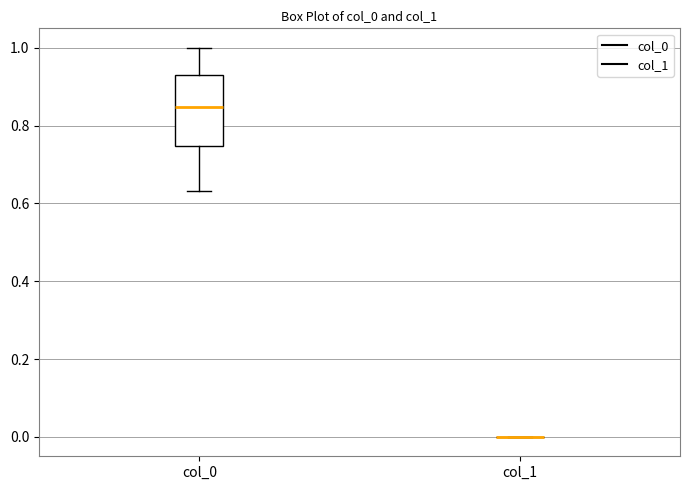

Reading left to right, transcribe this box plot: for each box, give where its median line is, the range the box spans, and where its two whiskers end, as read against the y-axis. The values are not printed on the chart, so give them approximately, as read against the axis.

col_0: median 0.84, box 0.74 to 0.94, whiskers 0.64 to 1.00
col_1: box collapsed to a line at 0.00, whiskers 0.00 to 0.00